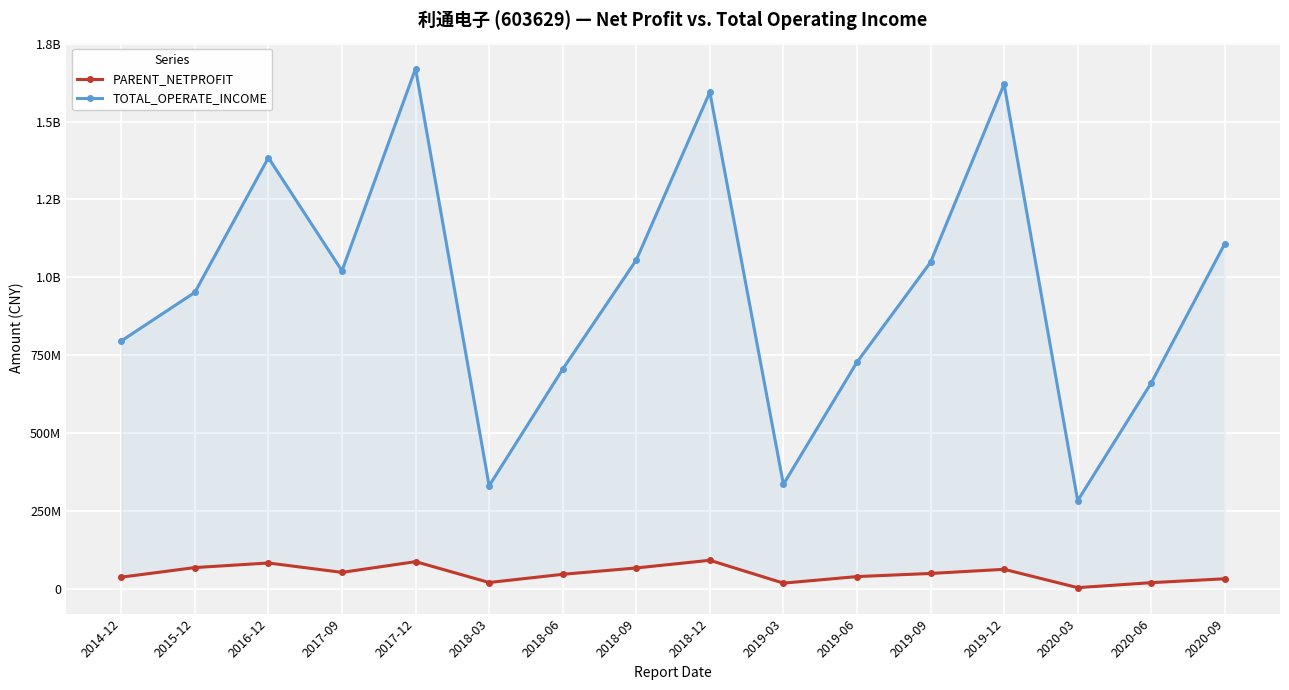

What are all the series names shown in the legend?

PARENT_NETPROFIT, TOTAL_OPERATE_INCOME